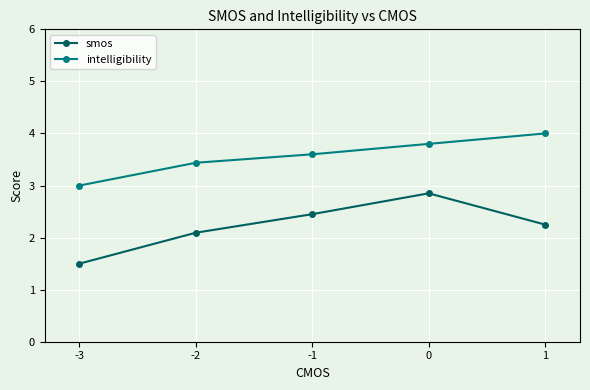

What value does the smos series have at -3?

1.5